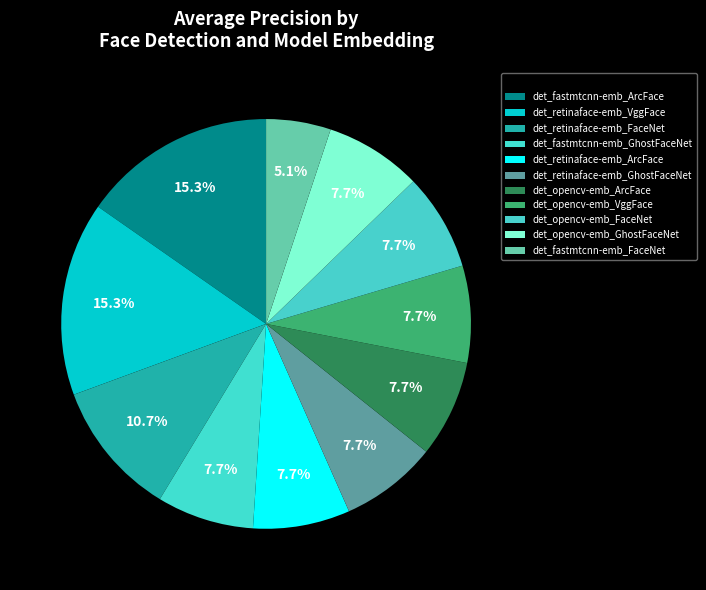

Is there any slice that represents more than half of the pie?

No